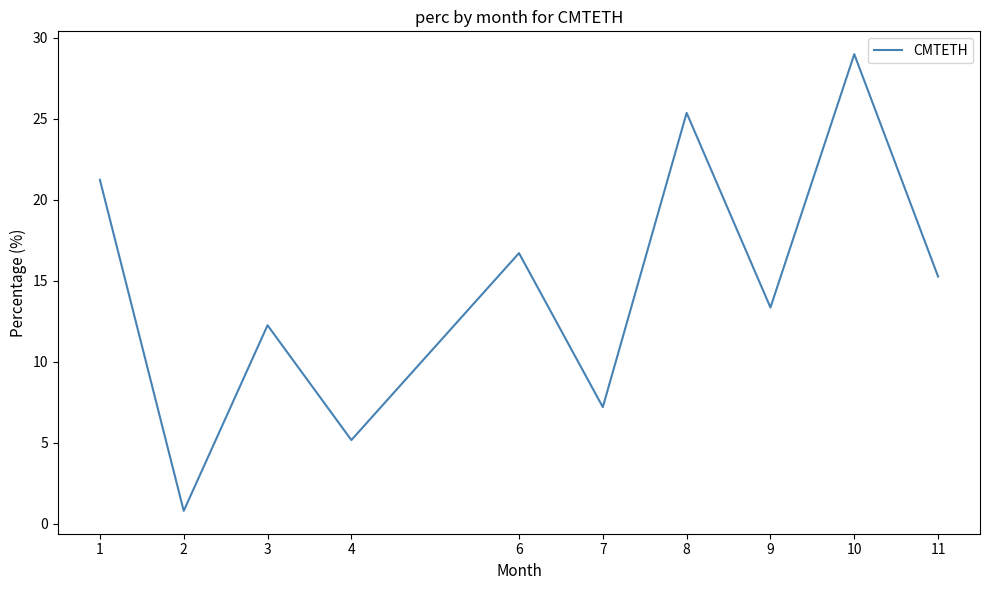

Rank the categories by value from lowest to highest.

2, 4, 7, 3, 9, 11, 6, 1, 8, 10